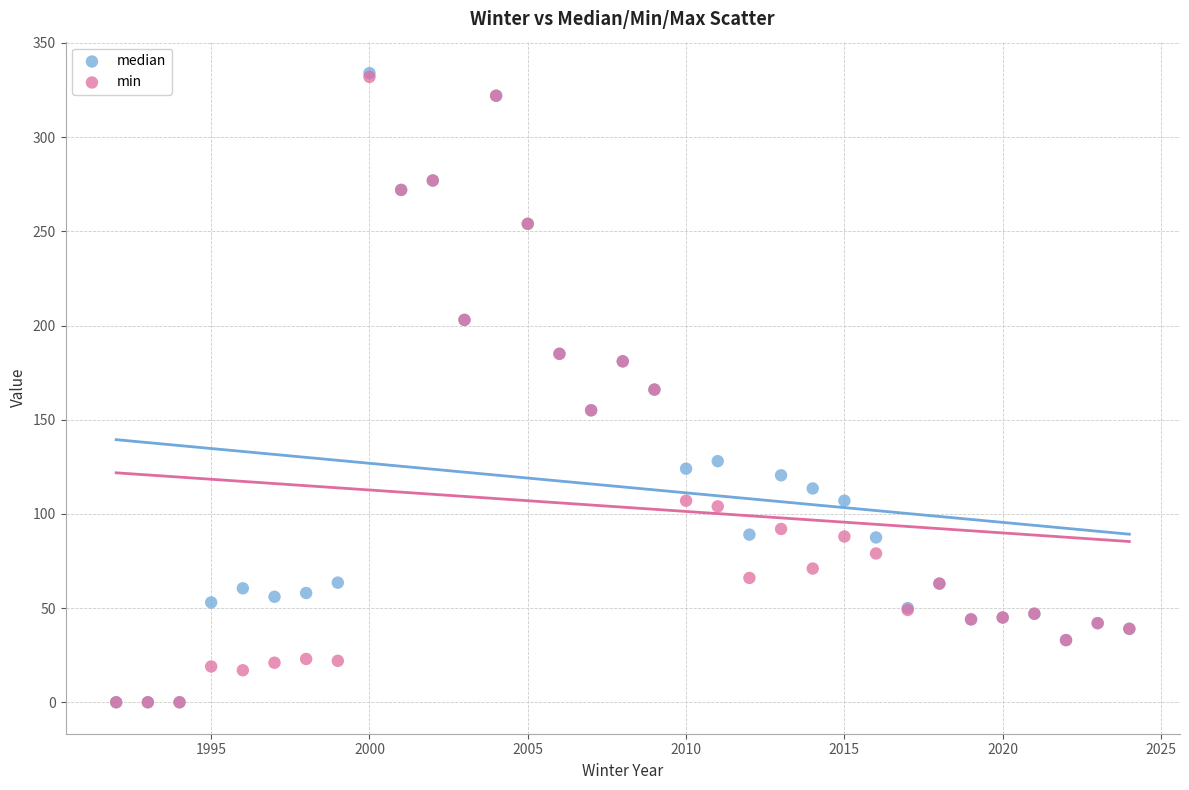

What are all the series names shown in the legend?

median, min